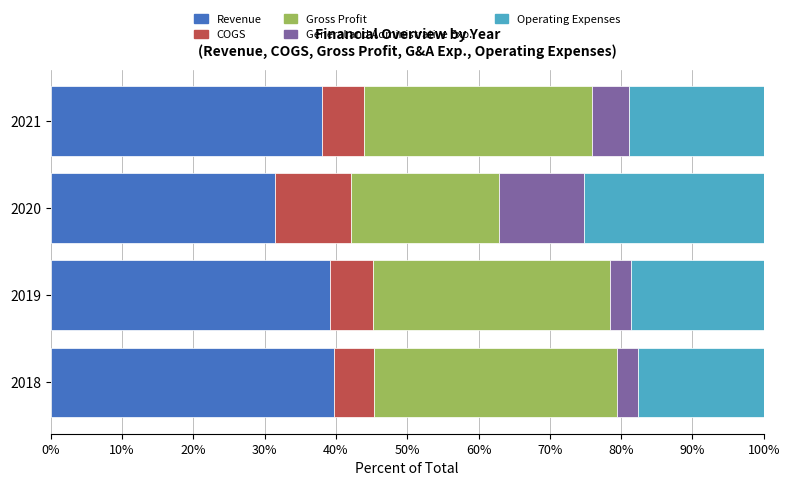

What are all the series names shown in the legend?

Revenue, COGS, Gross Profit, General and Administrative Exp., Operating Expenses